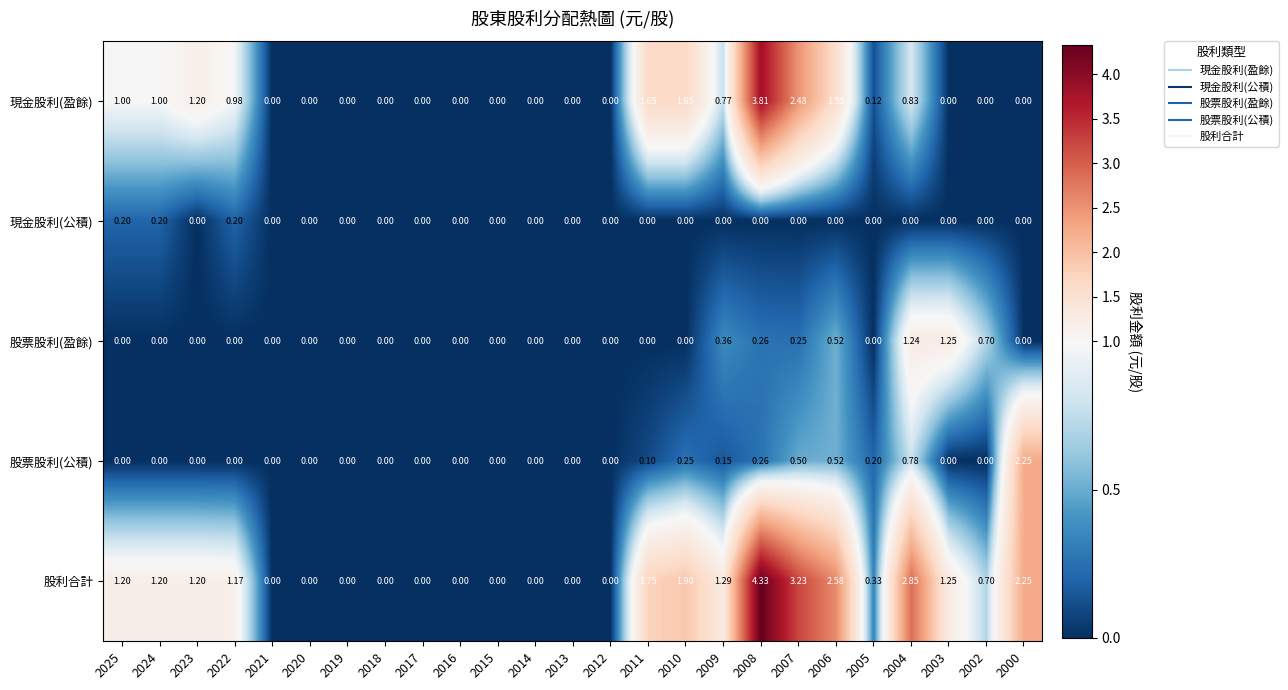

Is the value of 股利合計 at 2003 greater than the value of 股票股利(公積) at 2004?

Yes